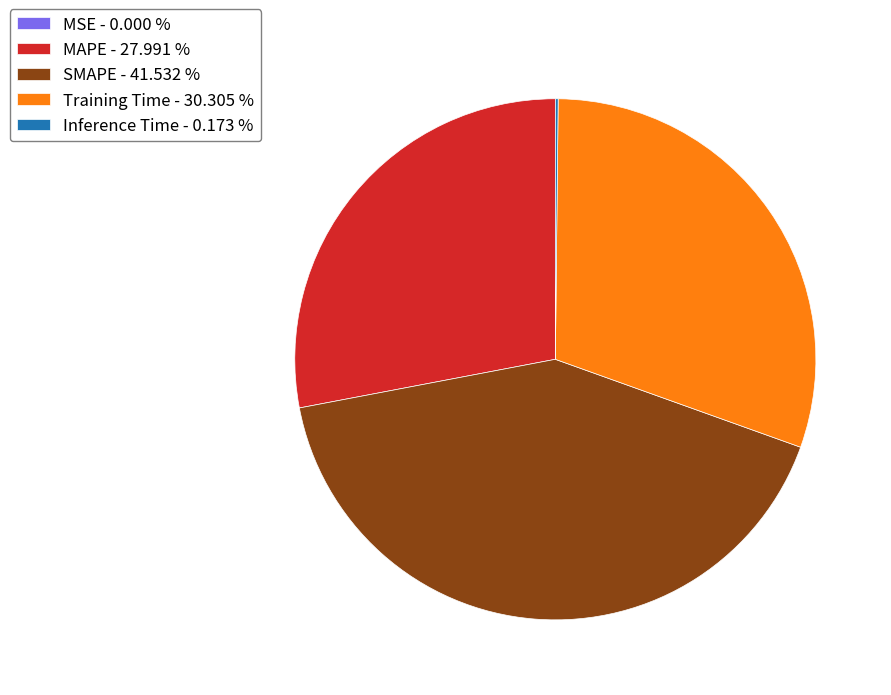

Does any single category account for the majority?

No